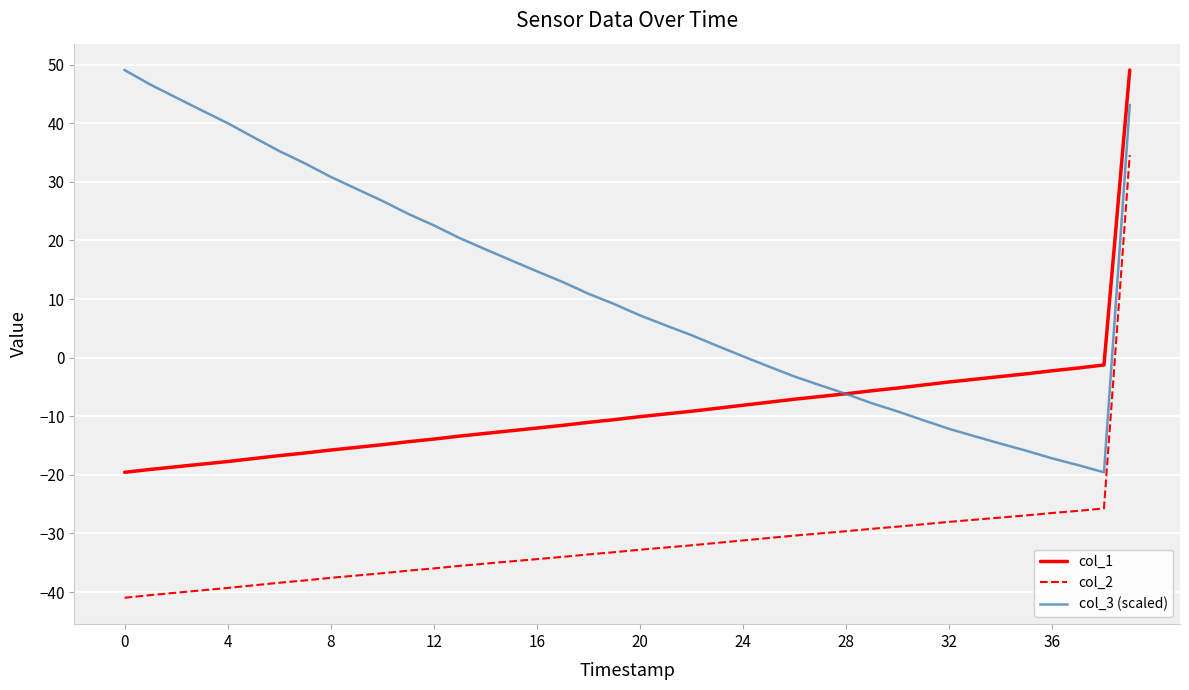

True or false: col_3 (scaled) has more than 1 points higher than both neighbors.

False